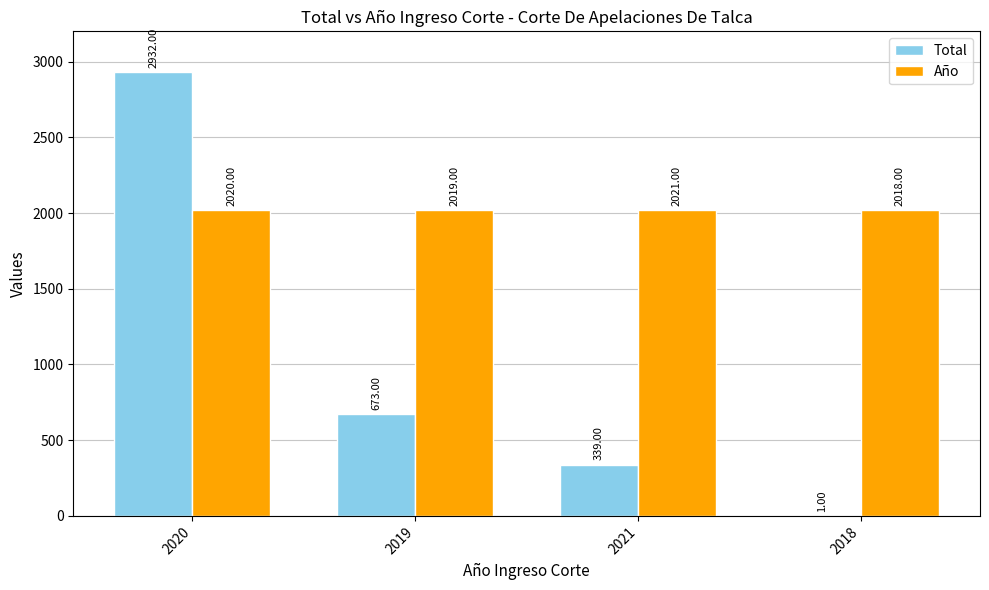

Is the value of Año at 2021 greater than the value of Total at 2020?

No